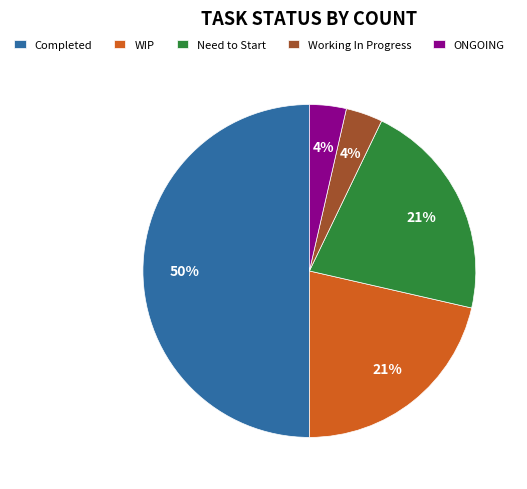

The ONGOING slice represents 4% of the pie. True or false?

True